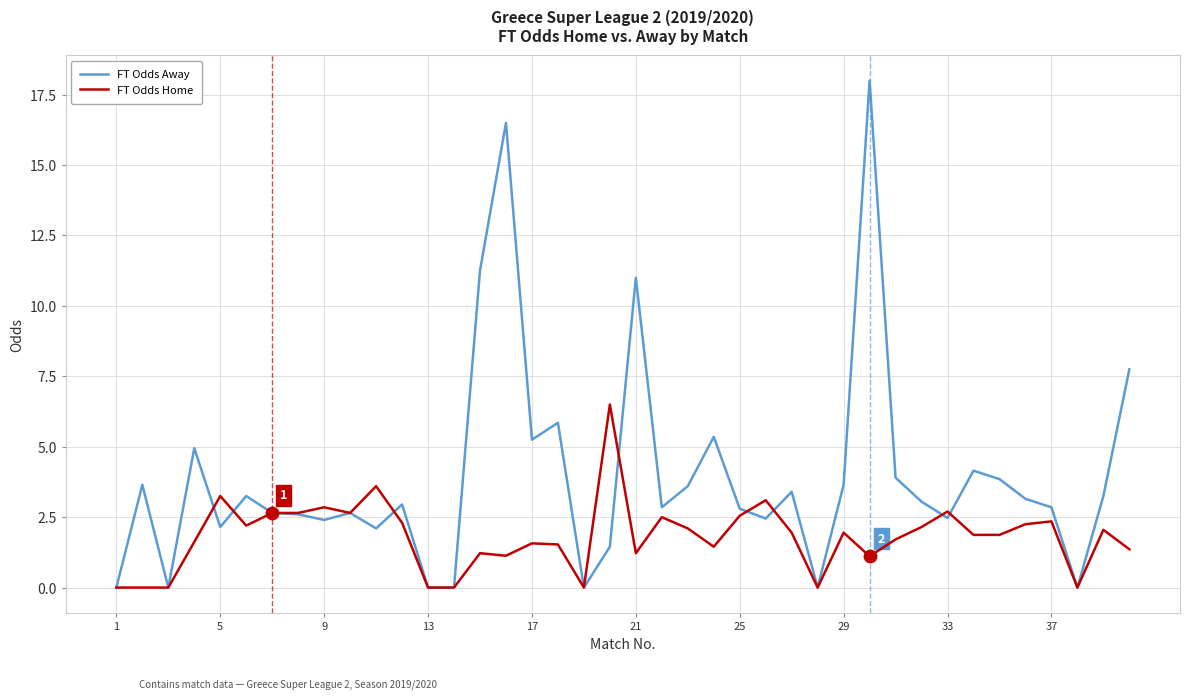

At how many categories does at least one series exceed 8?

4